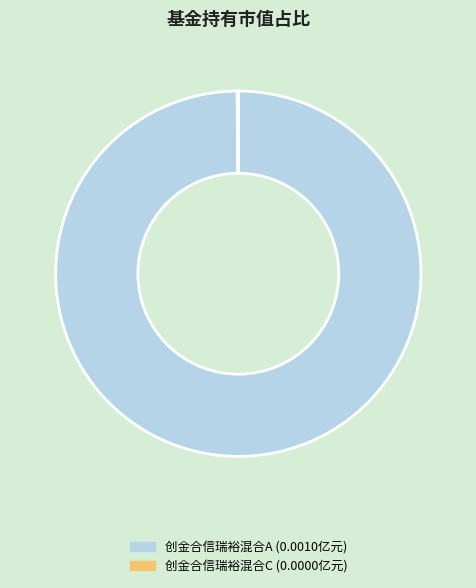

Is there a majority slice in this chart?

Yes